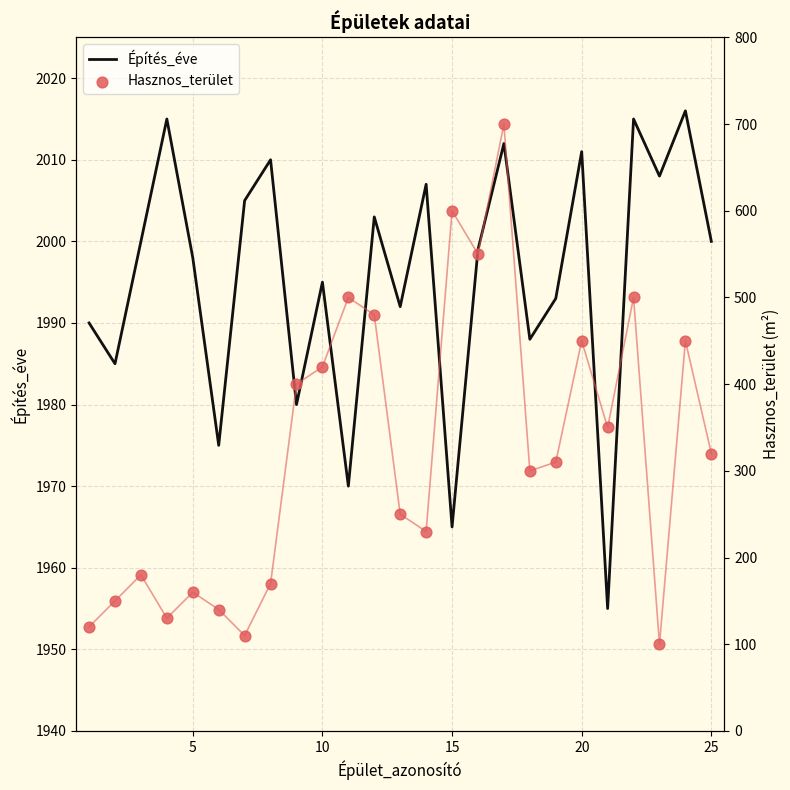

Which series has the largest total across all categories?

Építés_éve